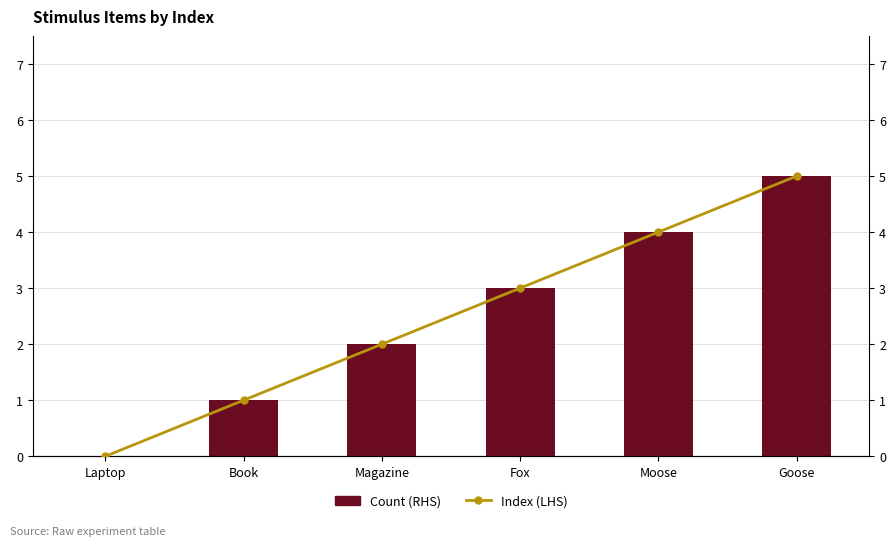

What is the maximum value for Count (RHS)?

5